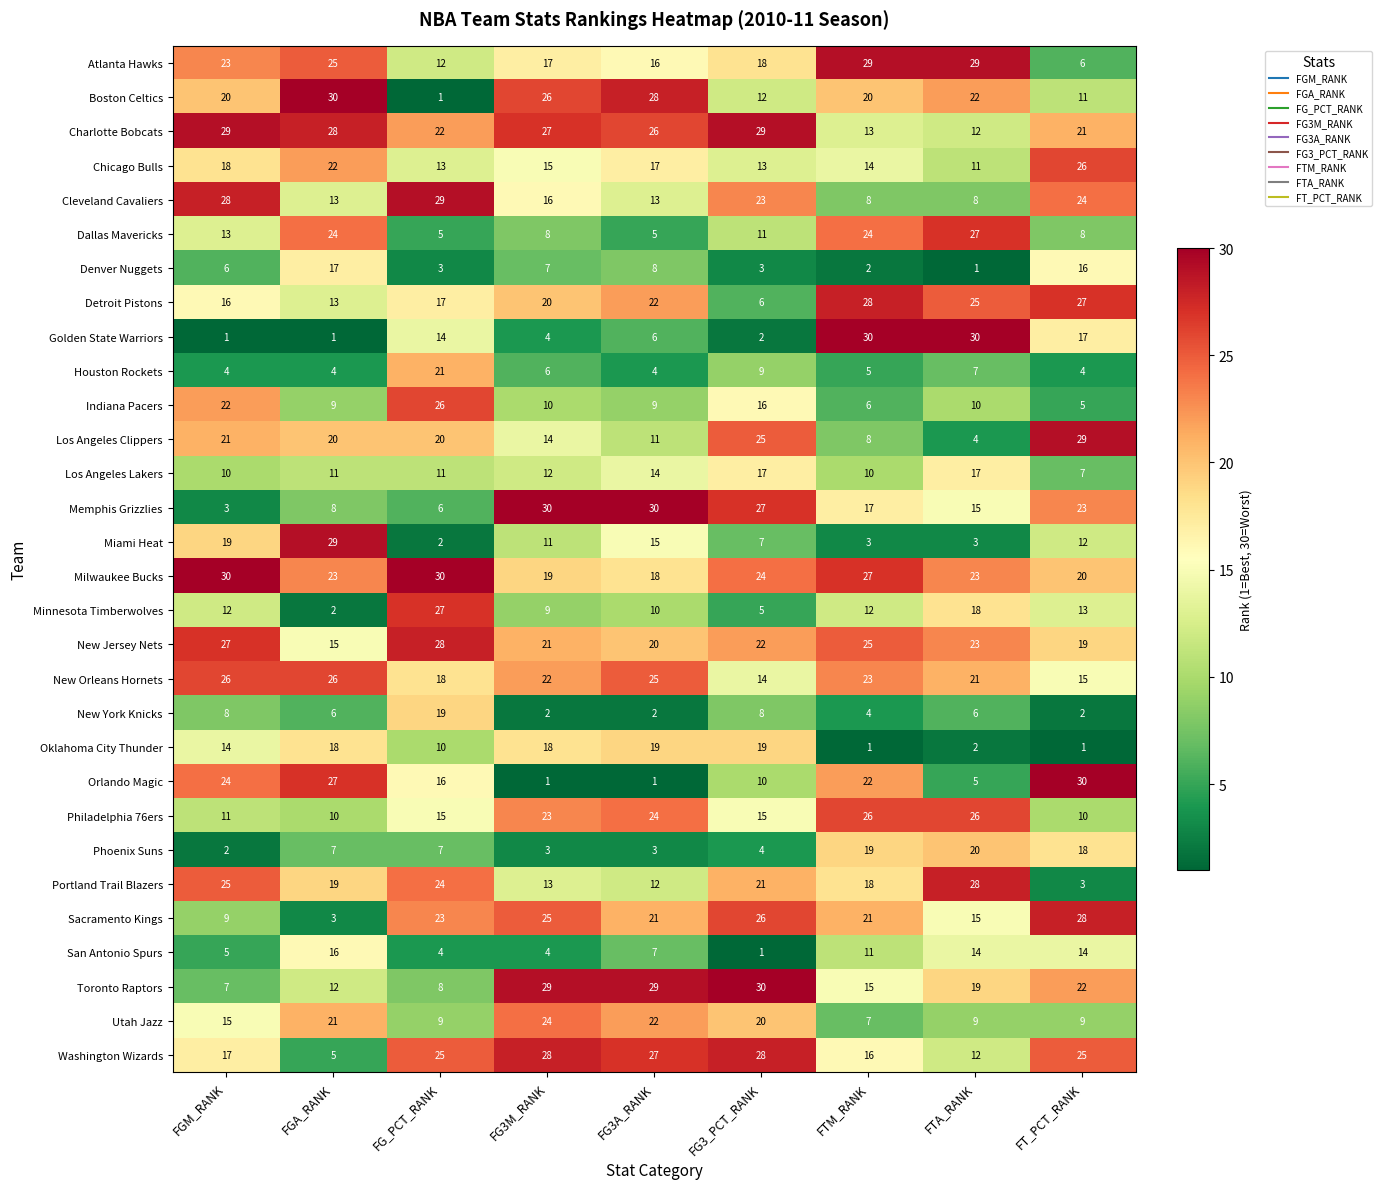

Rank the series at FT_PCT_RANK from highest to lowest value.

Orlando Magic, Los Angeles Clippers, Sacramento Kings, Detroit Pistons, Chicago Bulls, Washington Wizards, Cleveland Cavaliers, Memphis Grizzlies, Toronto Raptors, Charlotte Bobcats, Milwaukee Bucks, New Jersey Nets, Phoenix Suns, Golden State Warriors, Denver Nuggets, New Orleans Hornets, San Antonio Spurs, Minnesota Timberwolves, Miami Heat, Boston Celtics, Philadelphia 76ers, Utah Jazz, Dallas Mavericks, Los Angeles Lakers, Atlanta Hawks, Indiana Pacers, Houston Rockets, Portland Trail Blazers, New York Knicks, Oklahoma City Thunder